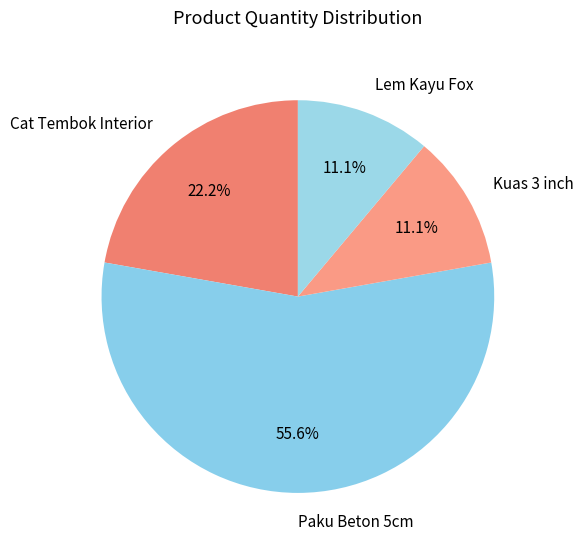

Is there any slice that represents more than half of the pie?

Yes